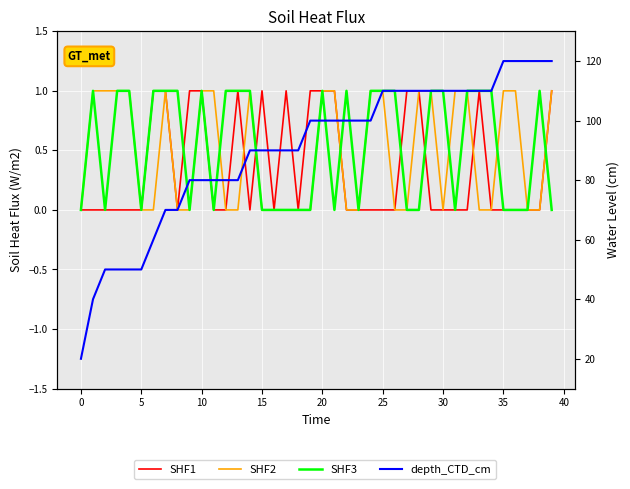

Rank the series at 17 from highest to lowest value.

depth_CTD_cm, SHF1, SHF2, SHF3